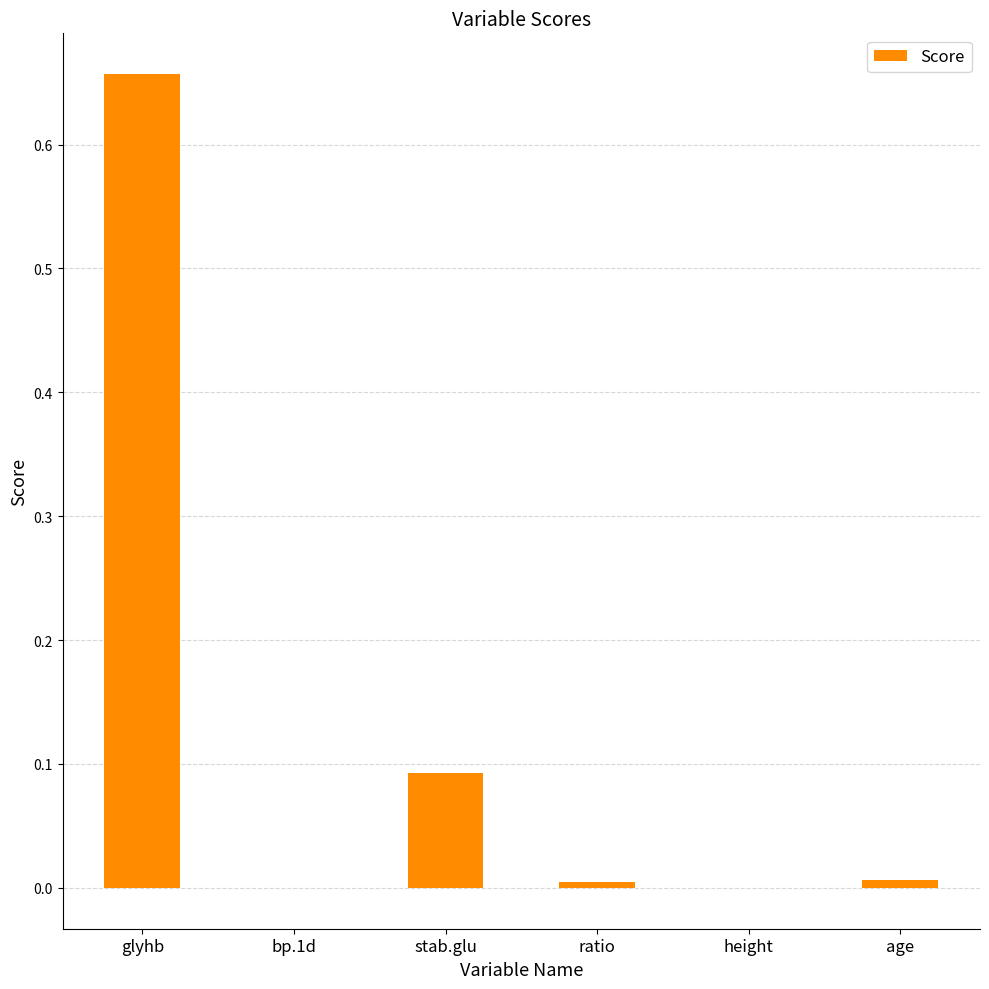

The chart shows a value of 0.0 at age. True or false?

True